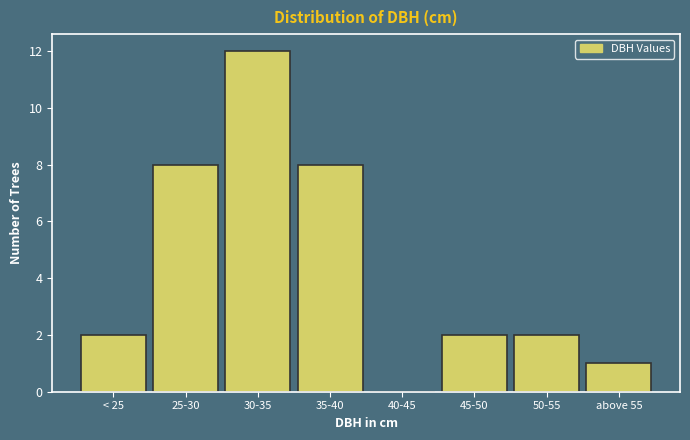

Reading left to right, what are all the values shown in this chart?

< 25=2	25-30=8	30-35=12	35-40=8	40-45=0	45-50=2	50-55=2	above 55=1